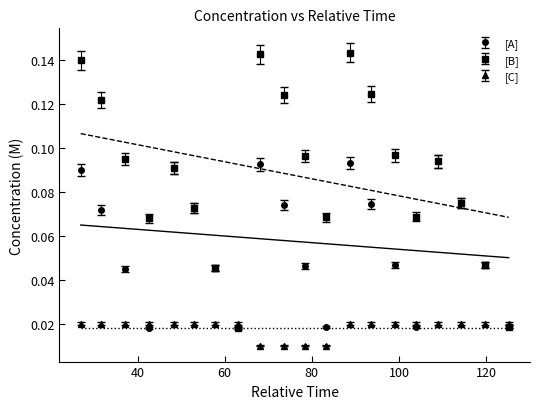

Count the [C] values in the range 0 to 1.

20